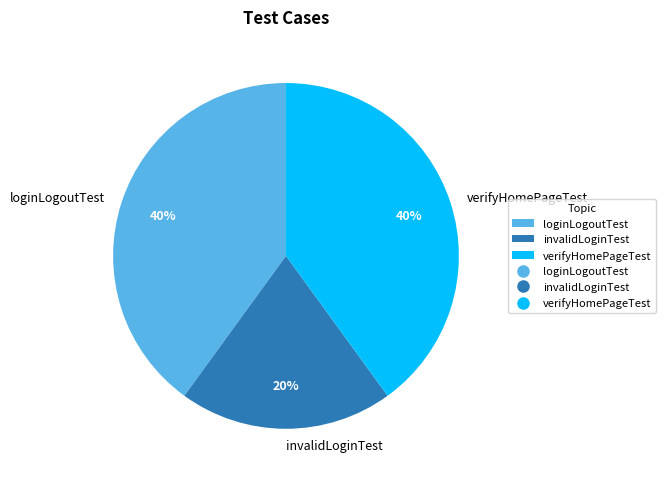

To the nearest percent, what is the difference between the largest and smallest slice percentages?

20%